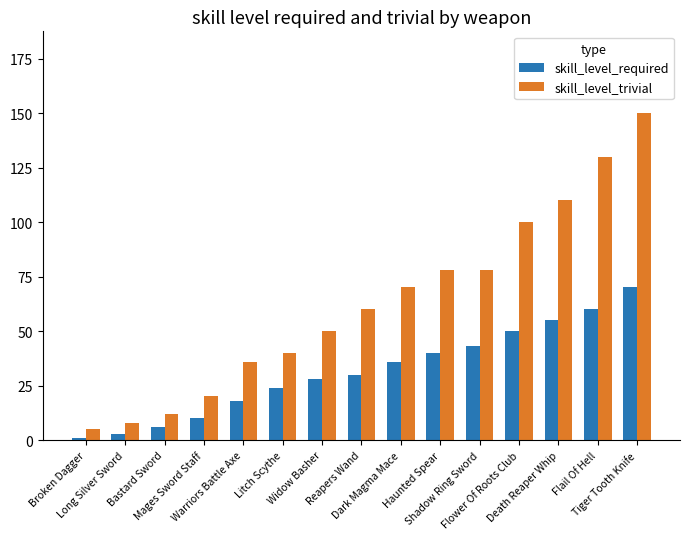

Is the value of skill_level_trivial at Bastard Sword greater than the value of skill_level_required at Flail Of Hell?

No